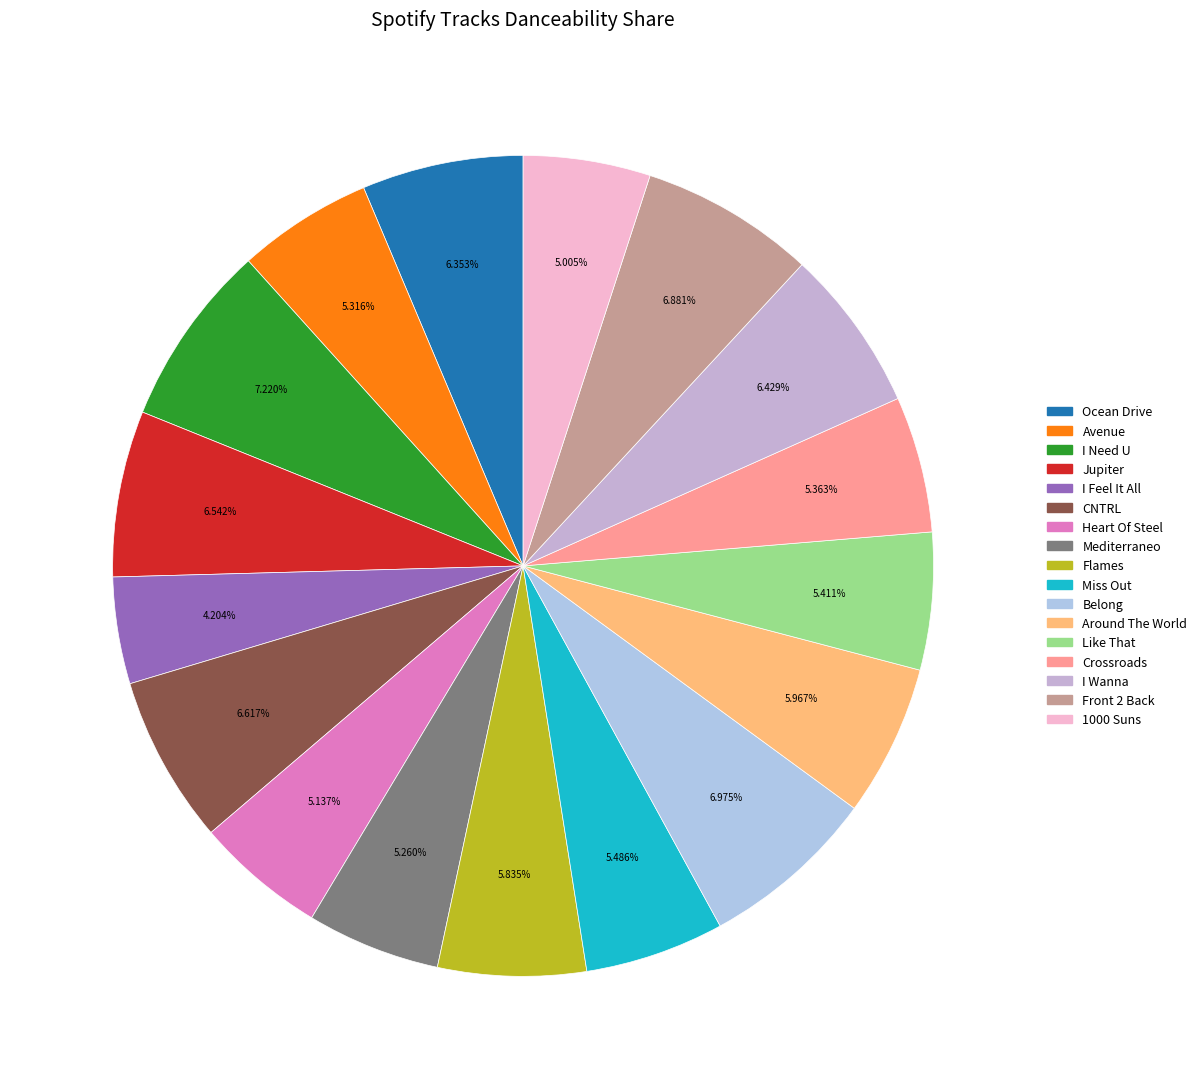

What percentage do Belong and Crossroads together represent?

12.3%